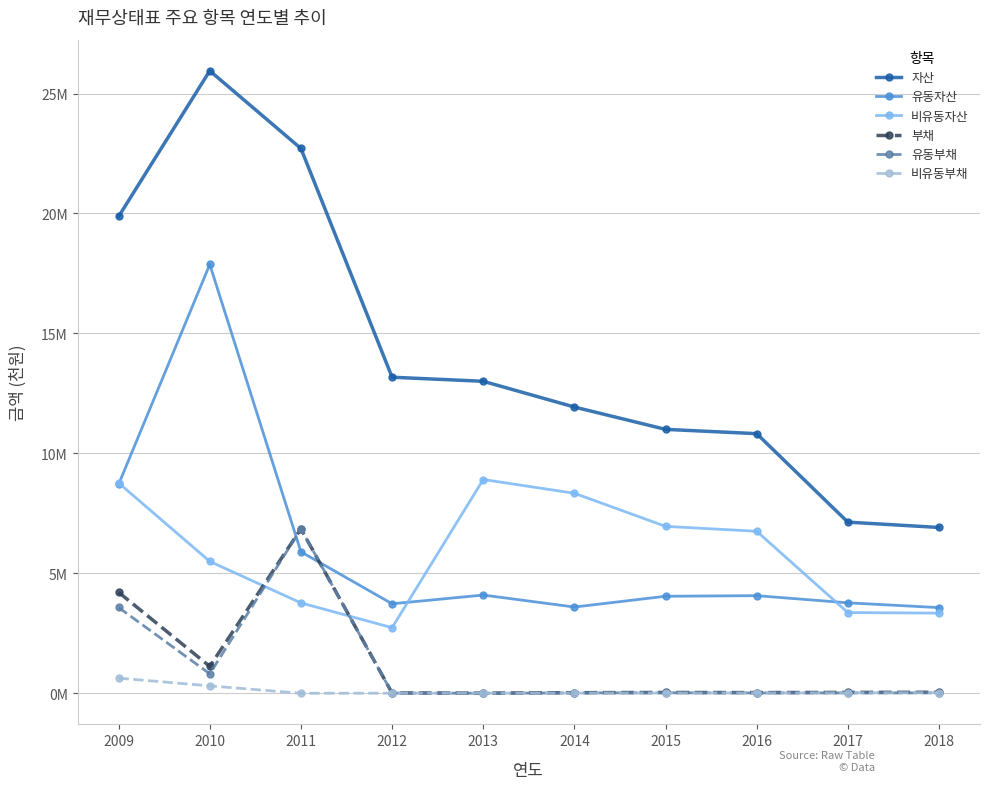

What are all the series names shown in the legend?

자산, 유동자산, 비유동자산, 부채, 유동부채, 비유동부채